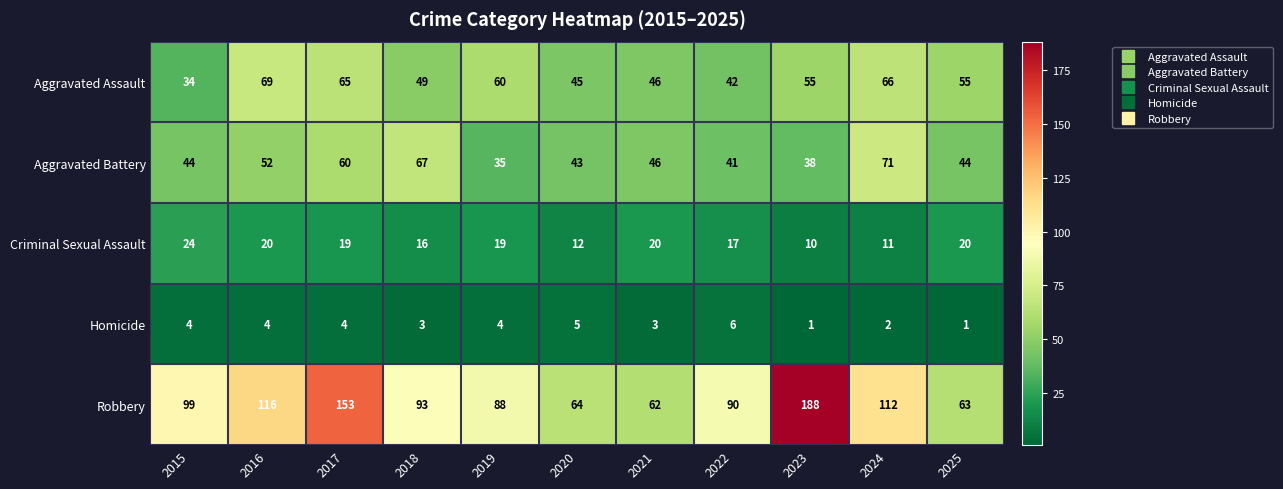

What is the greatest value displayed?

188